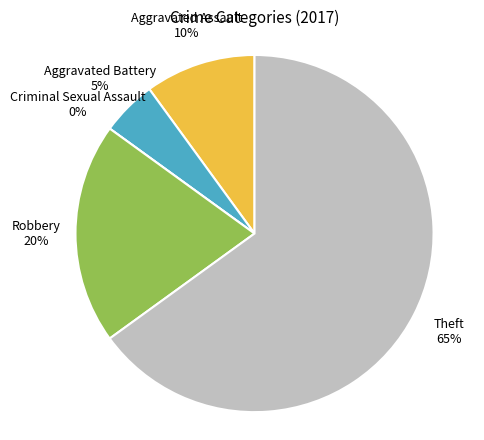

To the nearest percent, what percentage of the pie is Aggravated Battery?

5%